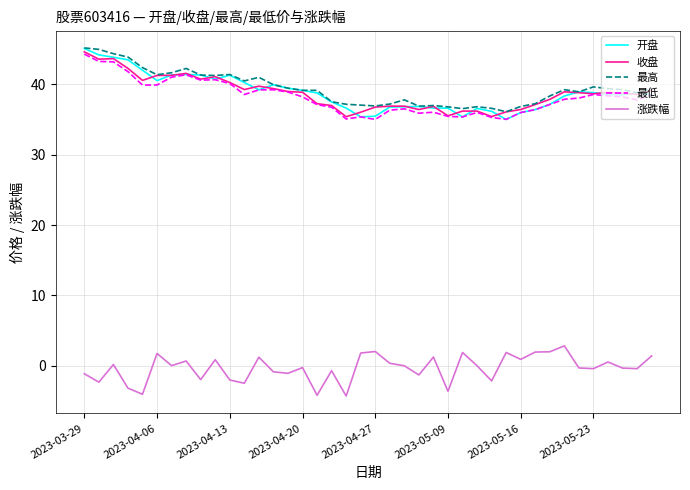

True or false: 收盘 and 涨跌幅 intersect in this chart.

False